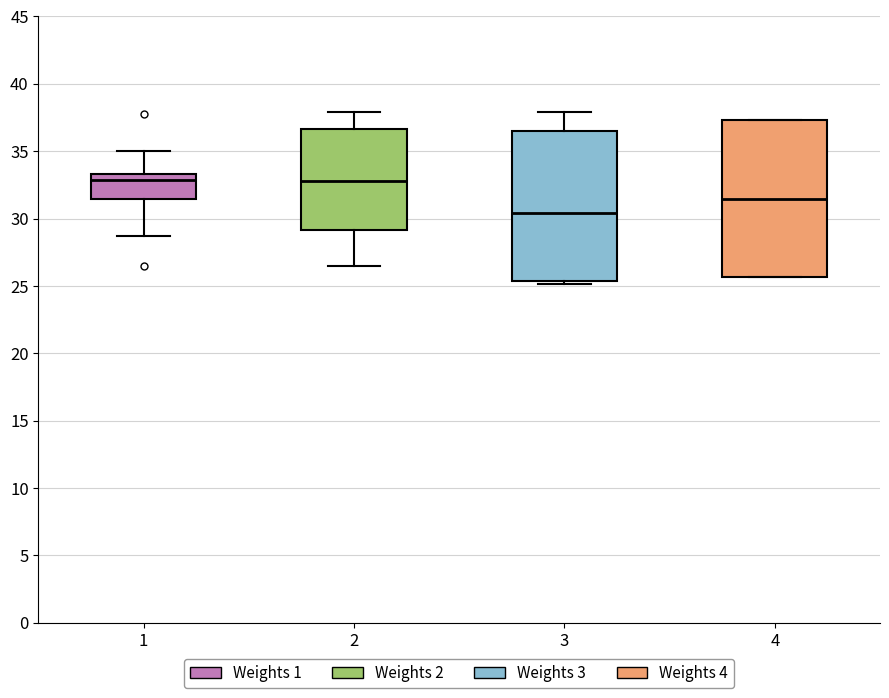

Which box has the lowest median line?

3